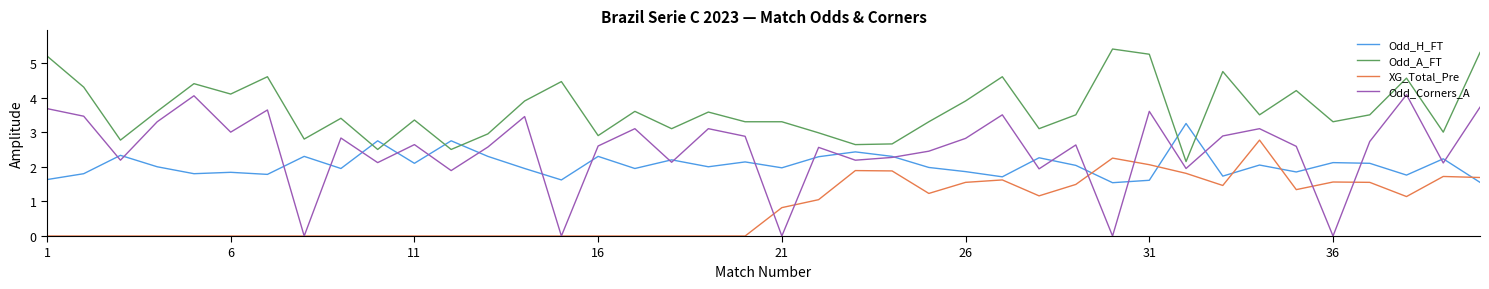

Which series has the largest total across all categories?

Odd_A_FT